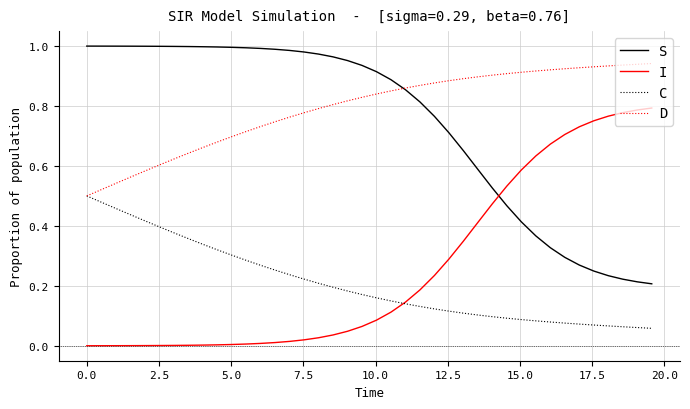

Which series has the largest total across all categories?

D